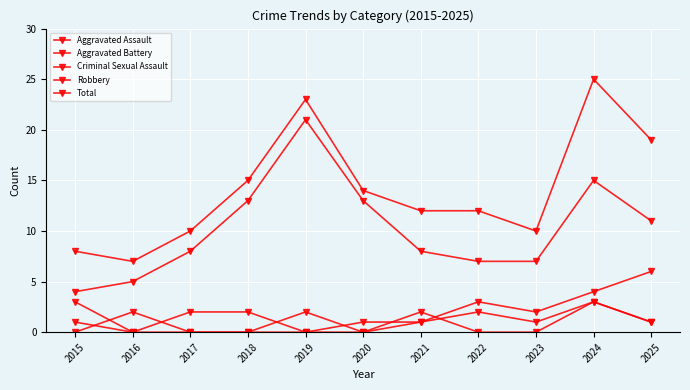

Does the chart have visible grid lines?

Yes